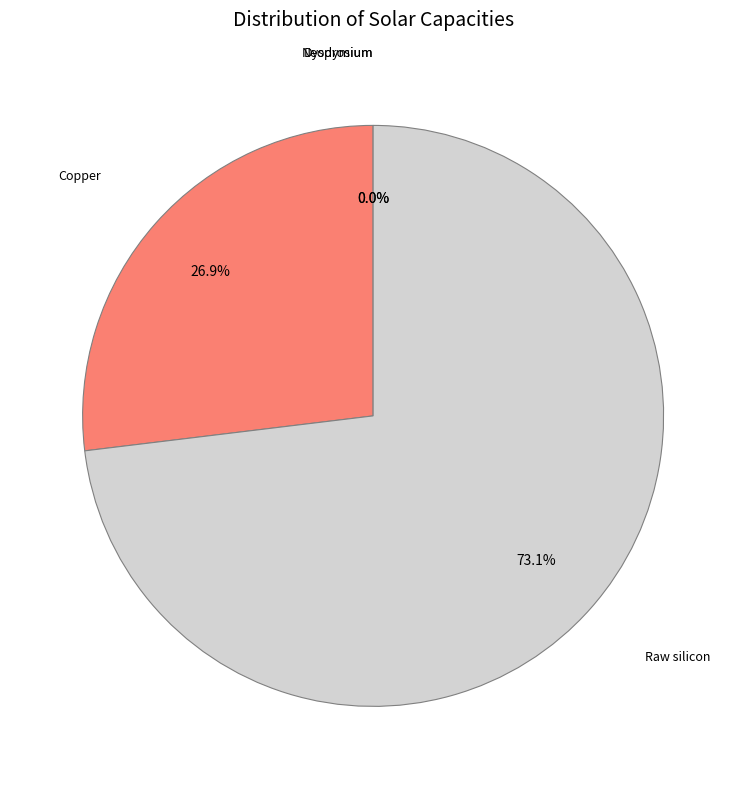

What percentage is the Copper slice, to the nearest percent?

27%